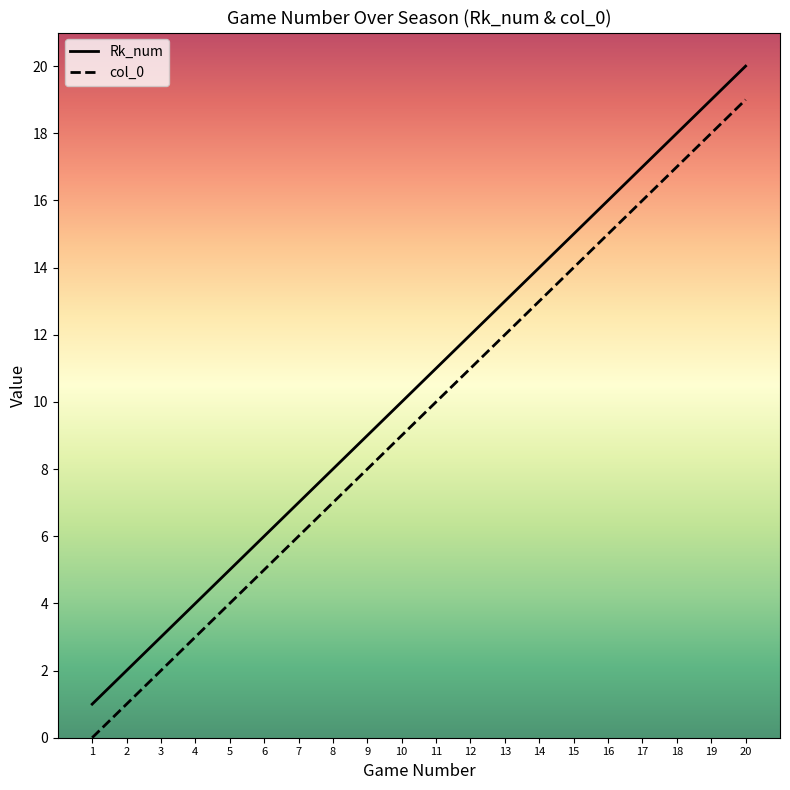

Is this an area chart (filled region under the line)?

No